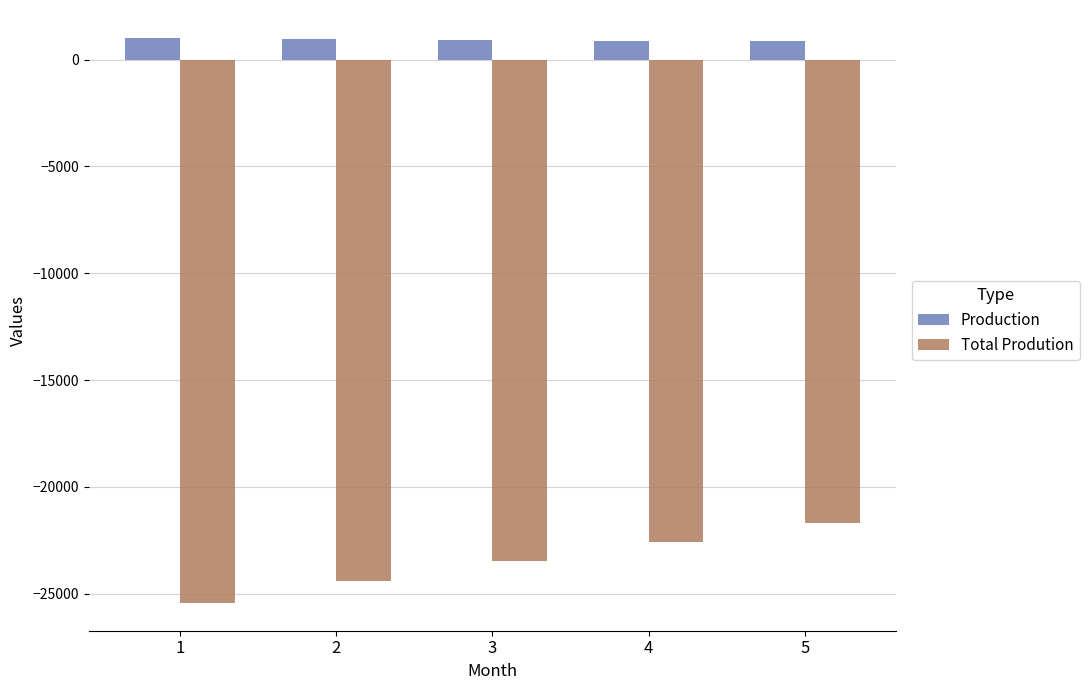

True or false: Production has a value of 1000.0 at 1.

True